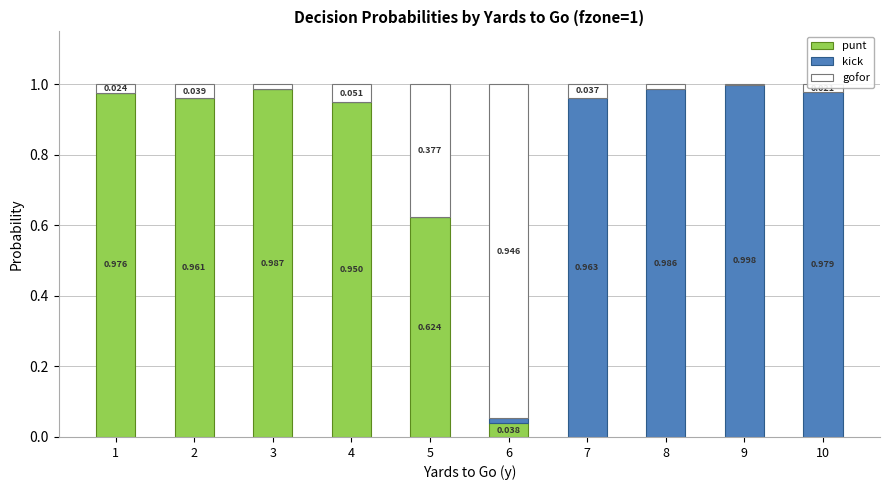

What is the total value across all series at 1?

1.0